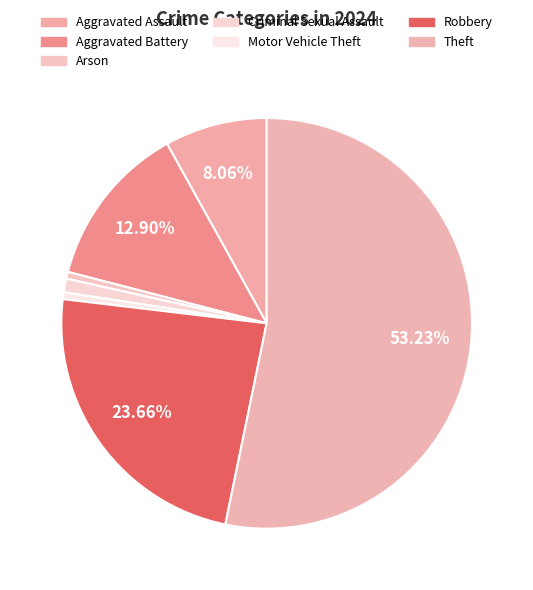

What percentage is the Aggravated Assault slice, to the nearest percent?

8%